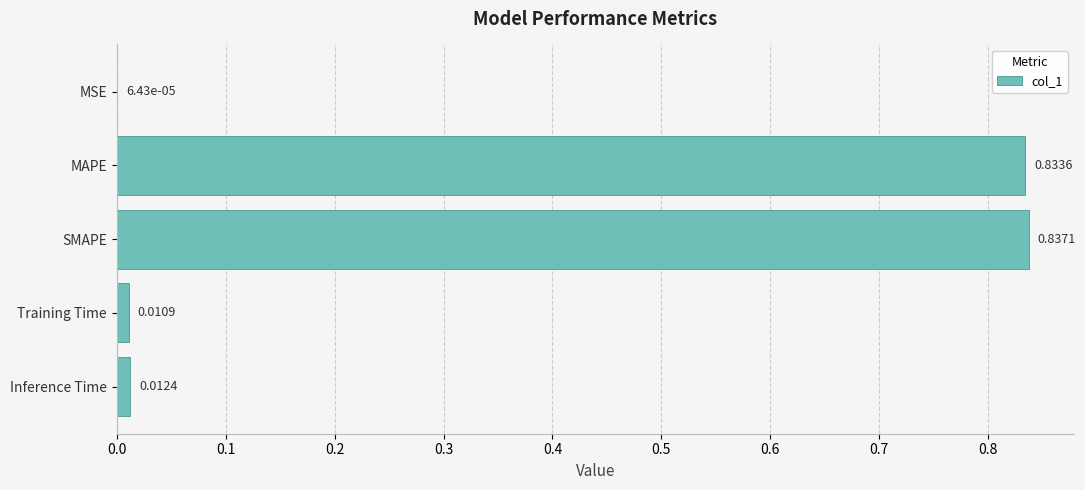

What is the change in value from MAPE to Inference Time?

-0.8